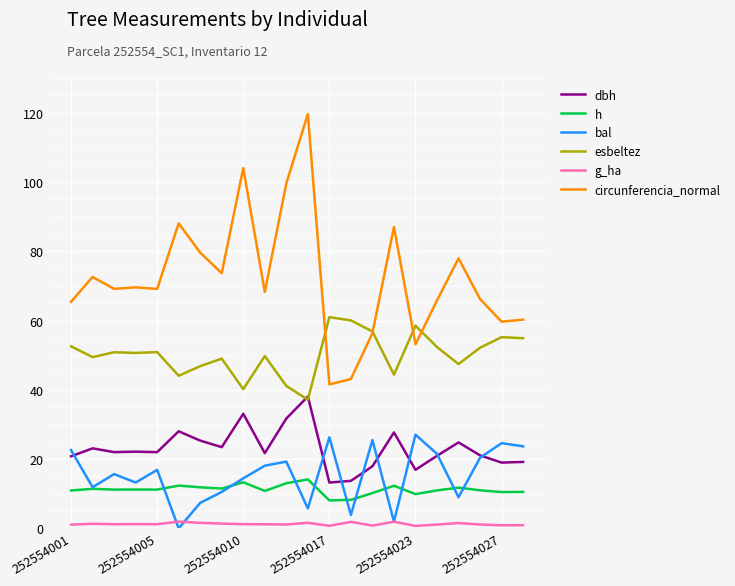

What is the highest value of the bal series?

27.1